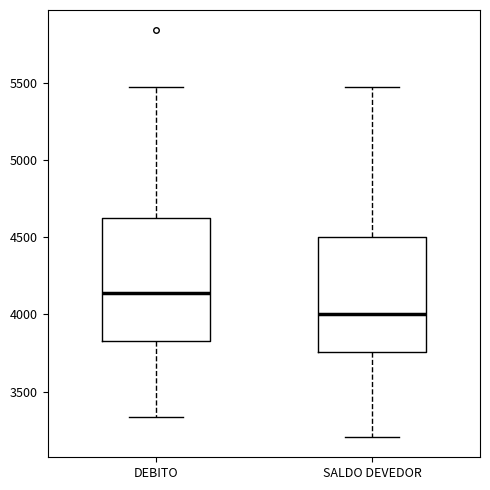

Reading left to right, transcribe this box plot: for each box, give where its median line is, the range the box spans, and where its two whiskers end, as read against the y-axis. The values are not printed on the chart, so give them approximately, as read against the axis.

DEBITO: median 4150, box 3850 to 4650, whiskers 3350 to 5450
SALDO DEVEDOR: median 4000, box 3750 to 4500, whiskers 3200 to 5450